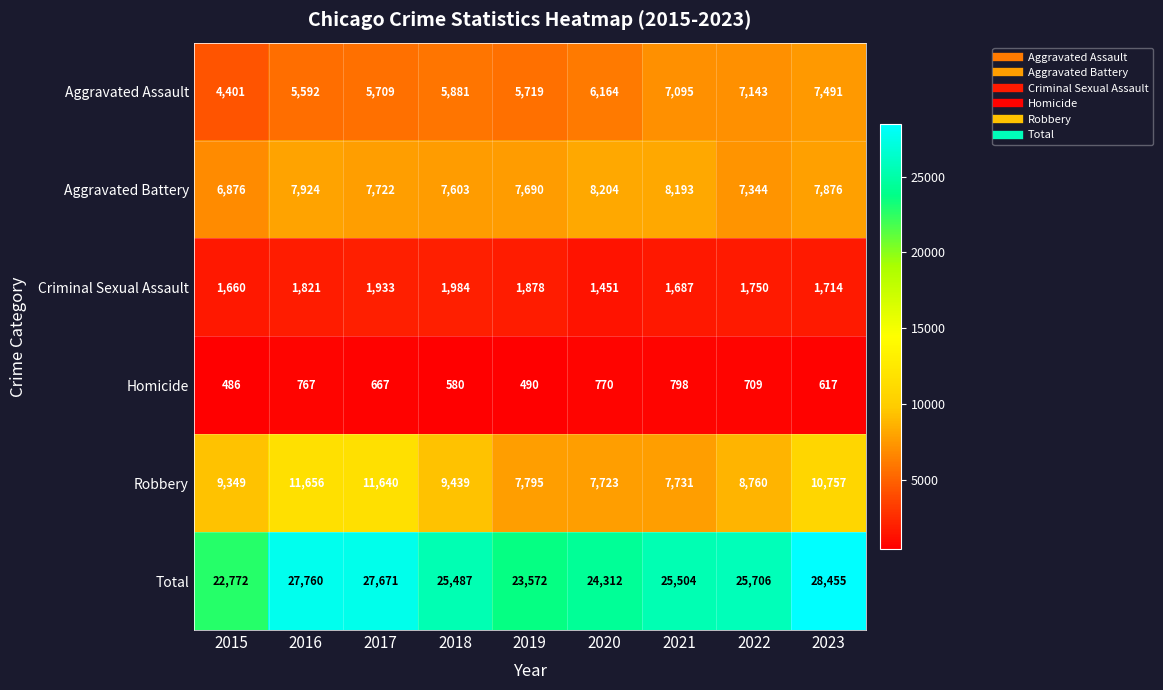

What is the difference between the Homicide values at 2021 and 2018?

218